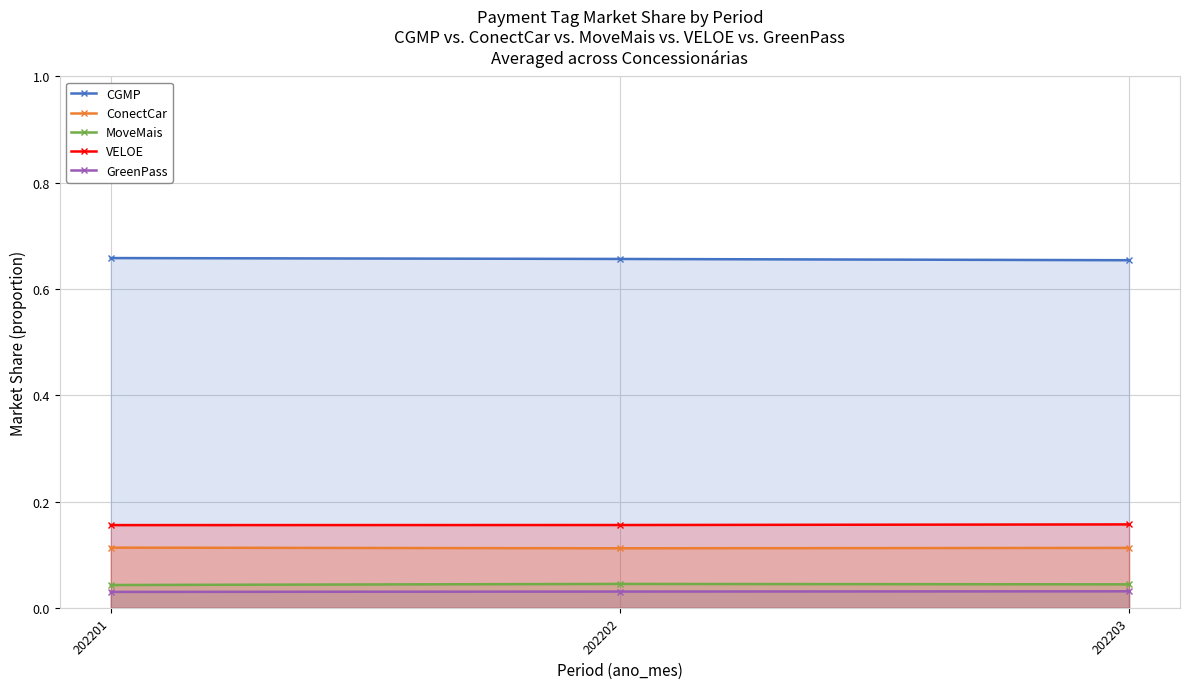

What is the sum of all CGMP values?

2.0